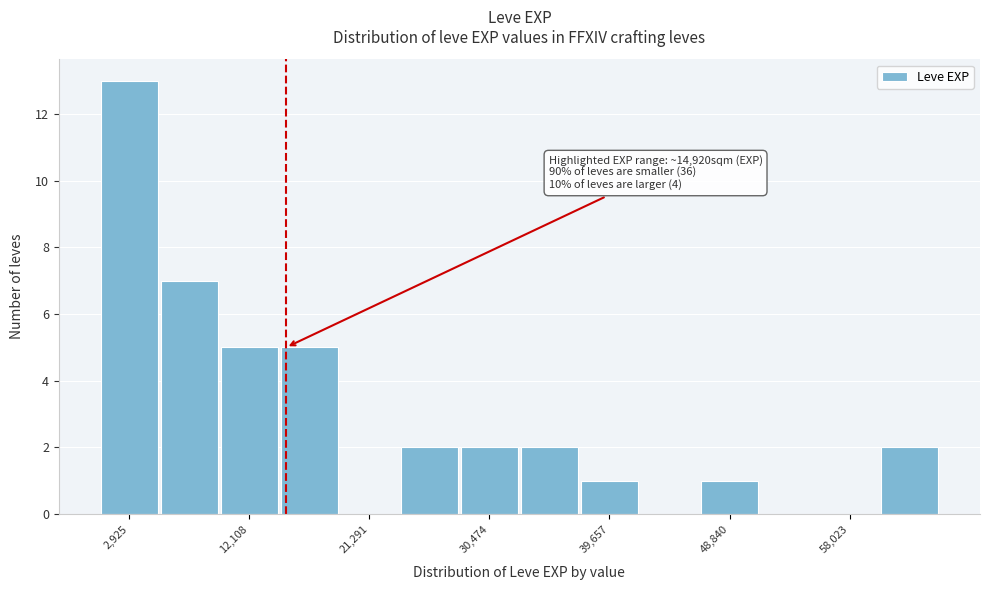

Which range on the x-axis has the tallest bar?

1000 to 5000